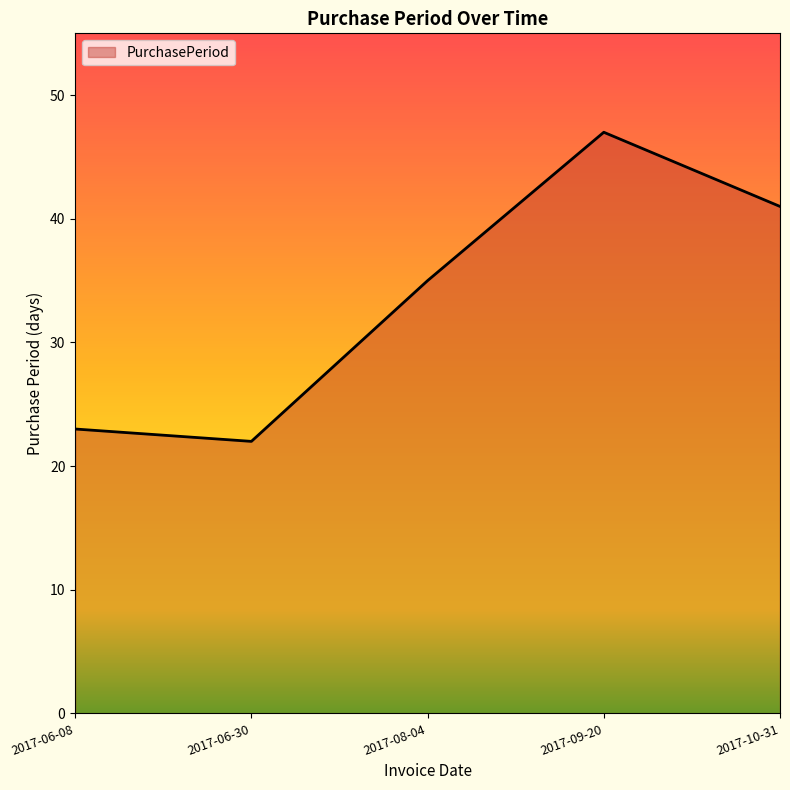

What is the sum of the values at 2017-08-04 and 2017-10-31?

76